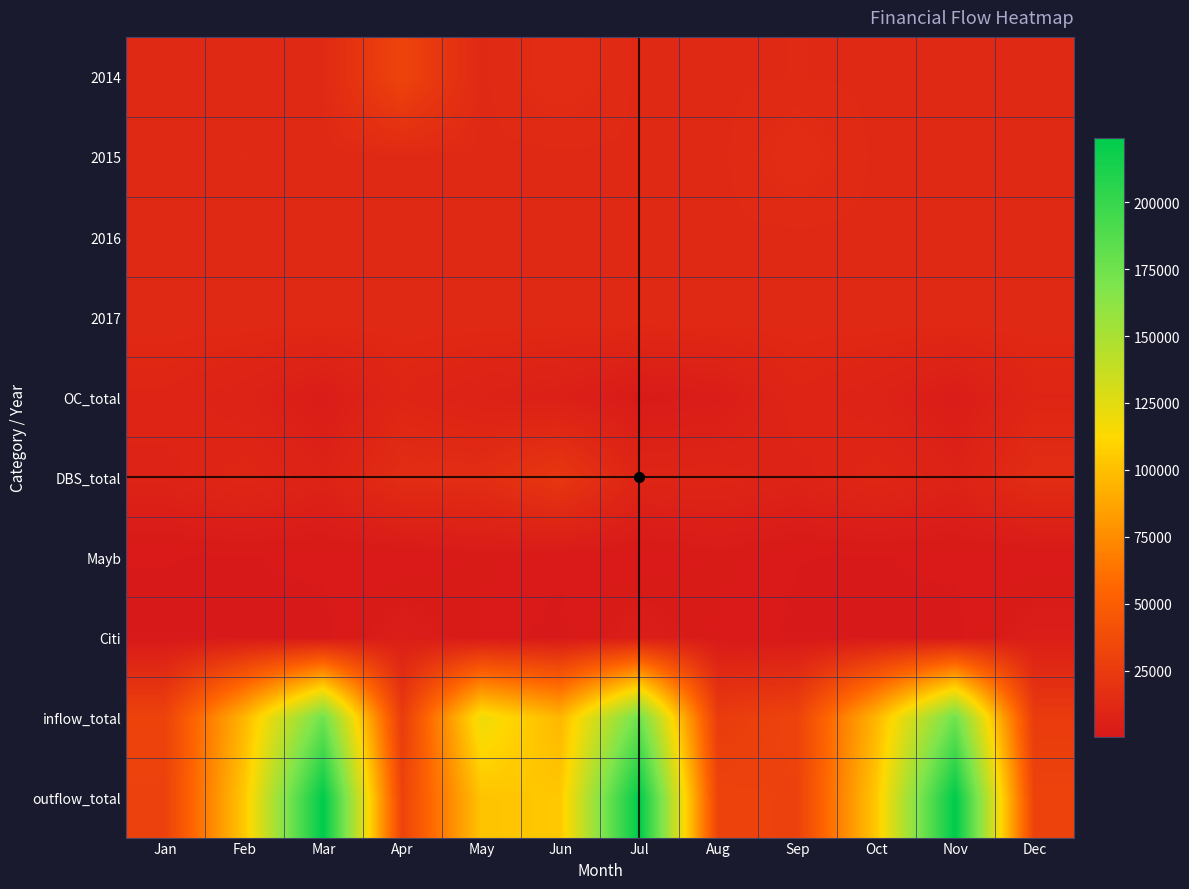

At how many categories does at least one series exceed 65749?

7